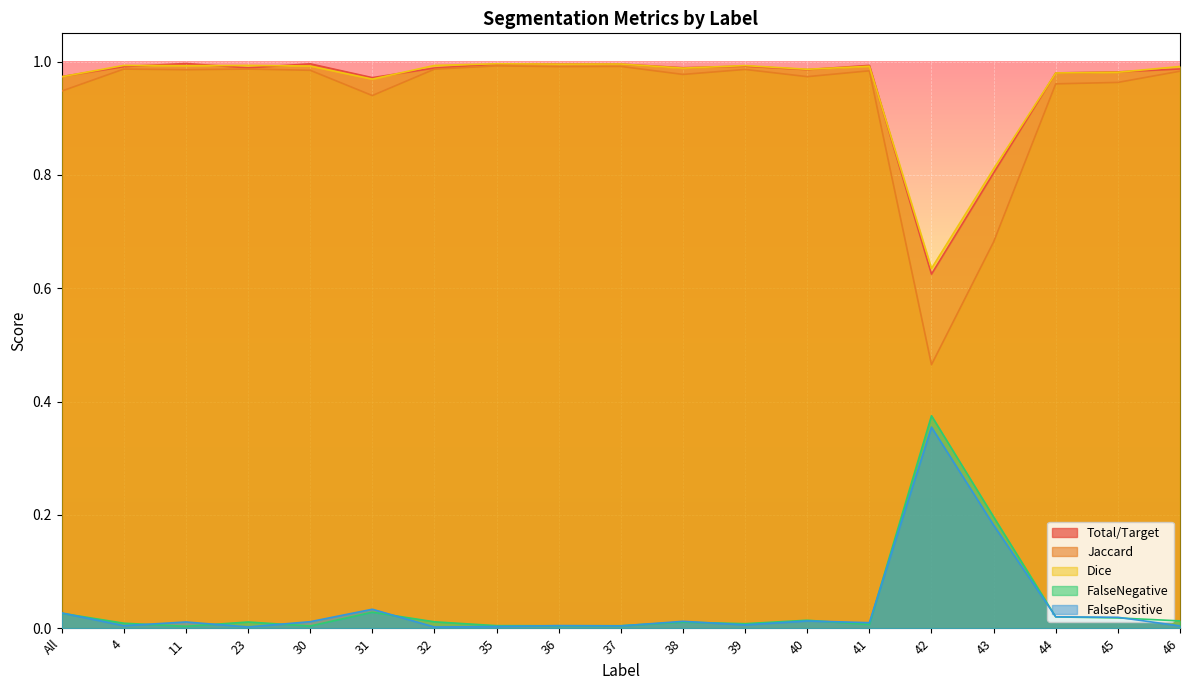

At which label is Total/Target closest to 0?

42